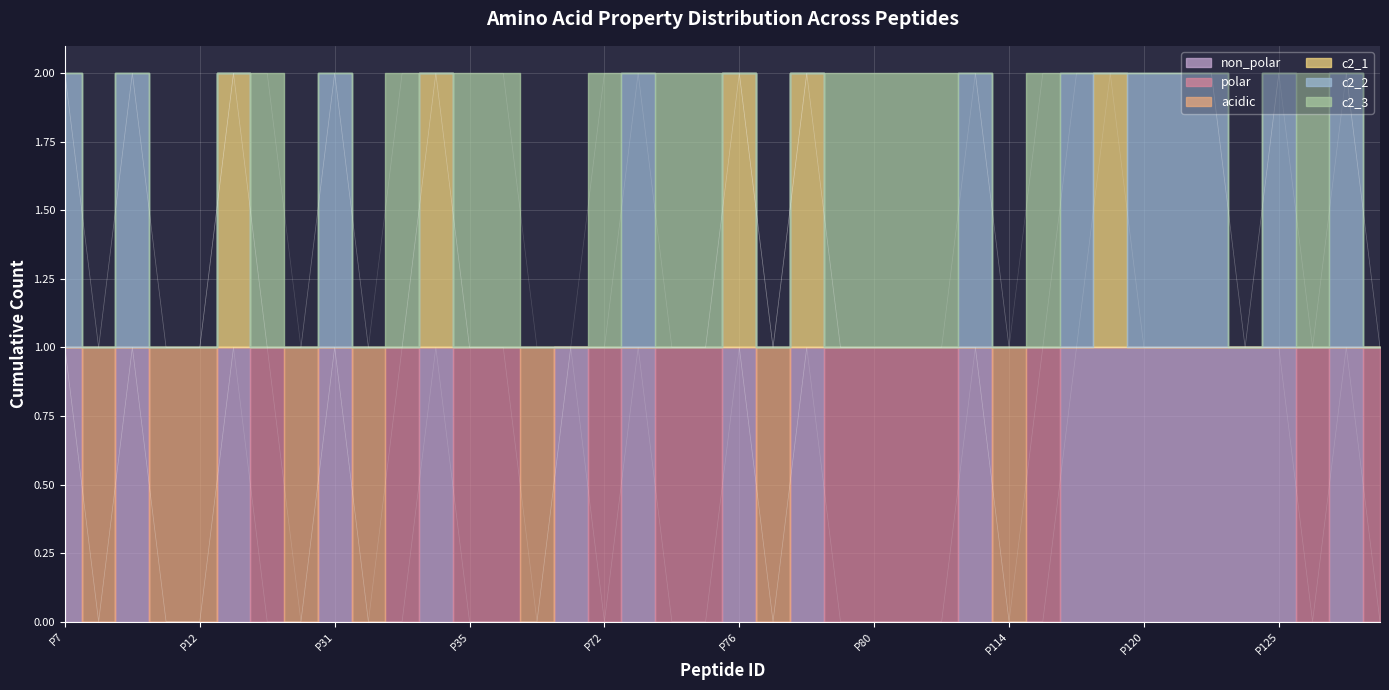

Which category has the highest value in the c2_1 series?

P13